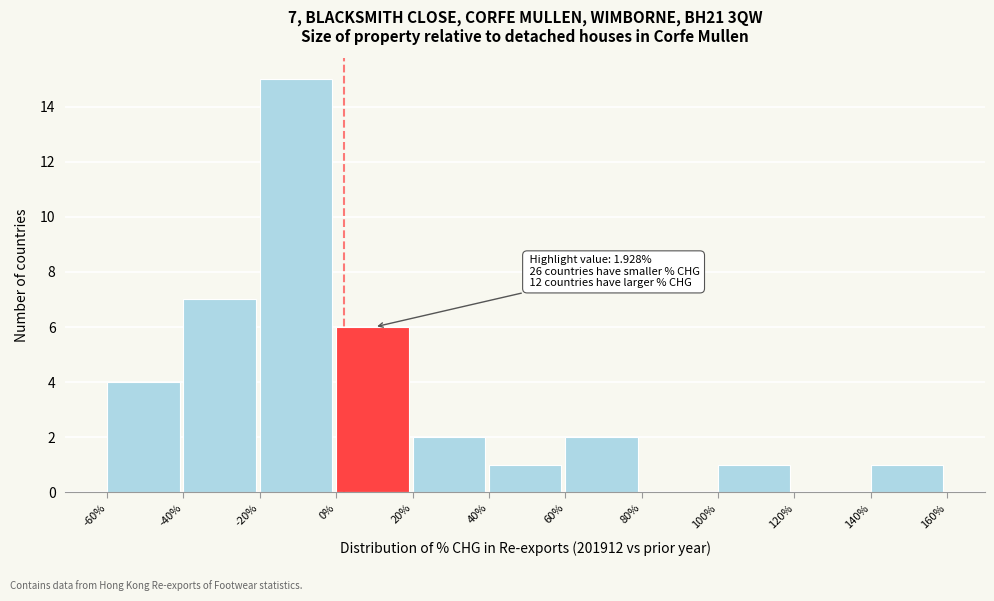

Over which range of the x-axis is the bar tallest?

-20% to 0%